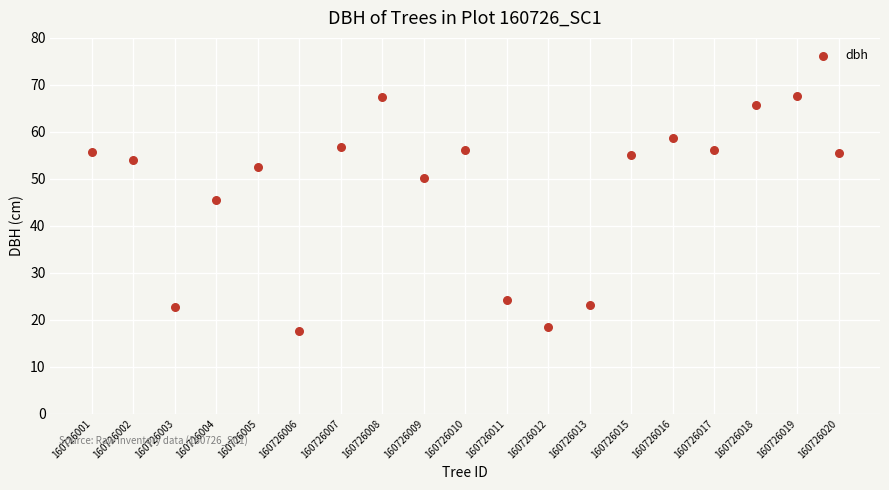

What Y value in the scatter plot is closest to 42?

45.5